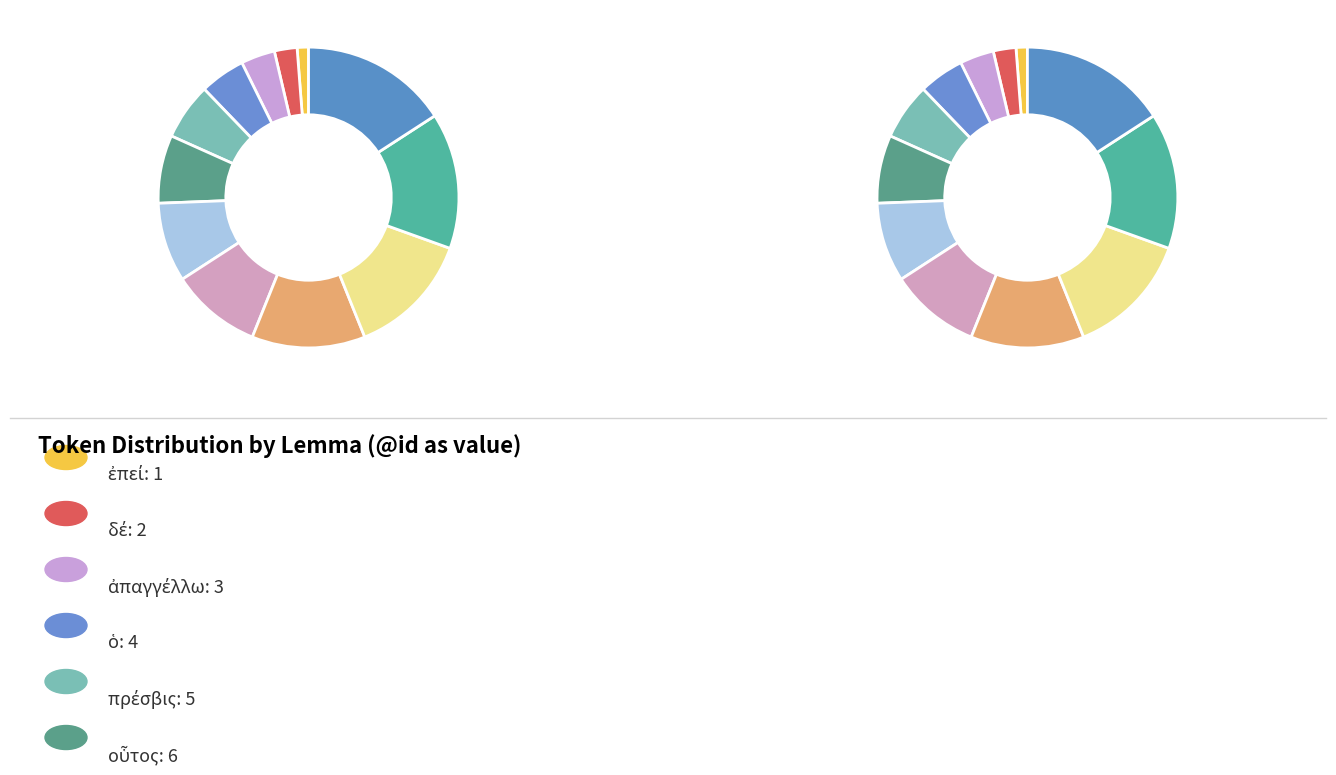

Does οὗτος represent more than half of the total?

No